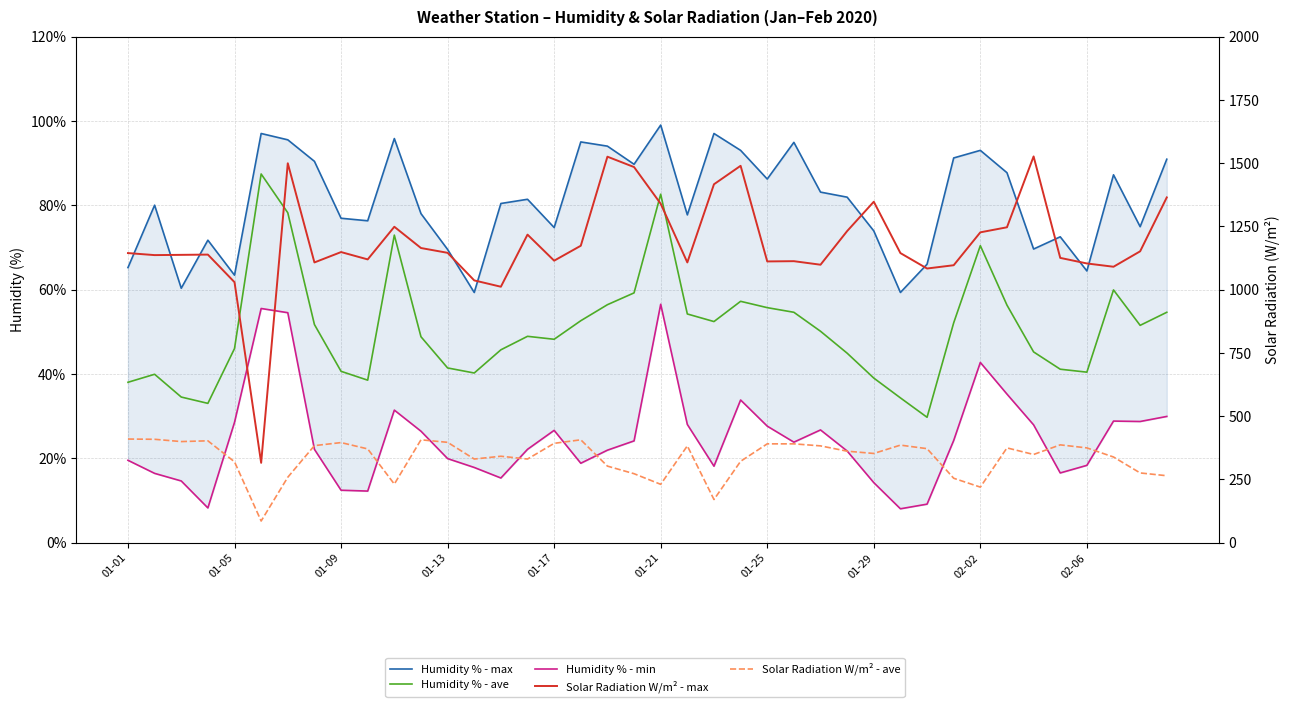

True or false: Solar Radiation W/m² - max has a value of 1246.0 at 33.

True